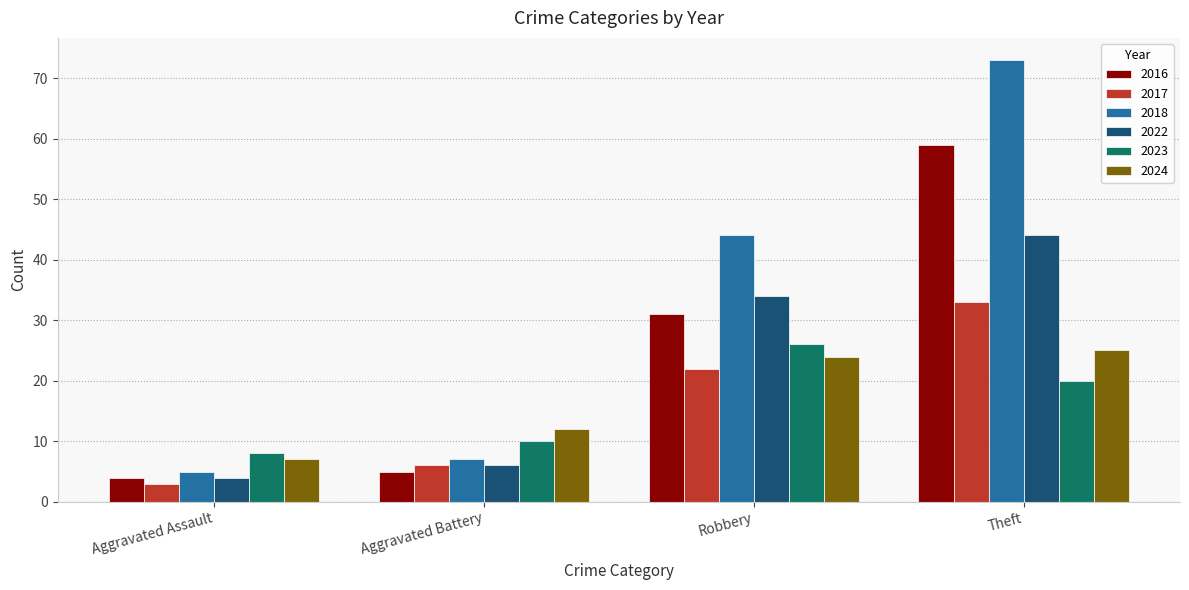

Reading left to right, transcribe all the data shown in this chart.

2016: 4	5	31	59
2017: 3	6	22	33
2018: 5	7	44	73
2022: 4	6	34	44
2023: 8	10	26	20
2024: 7	12	24	25